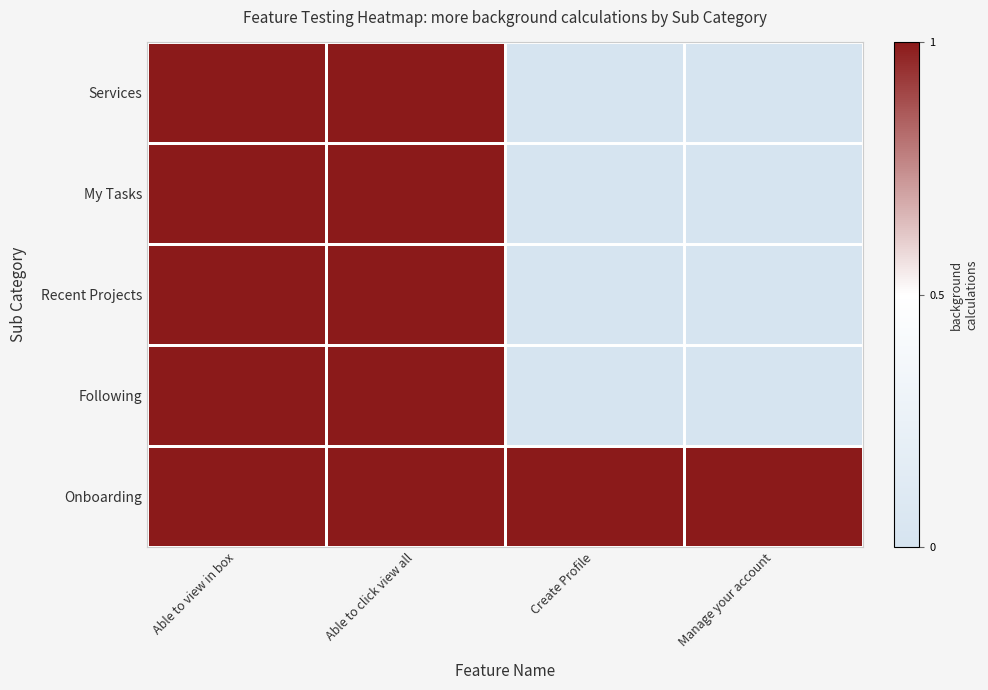

Which series has the widest spread of values?

Services